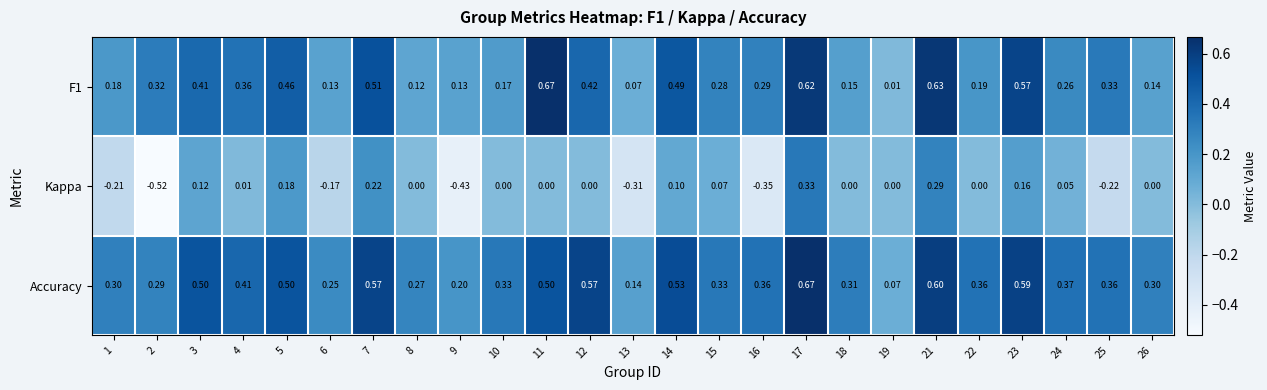

How many categories are shown in the chart?

25